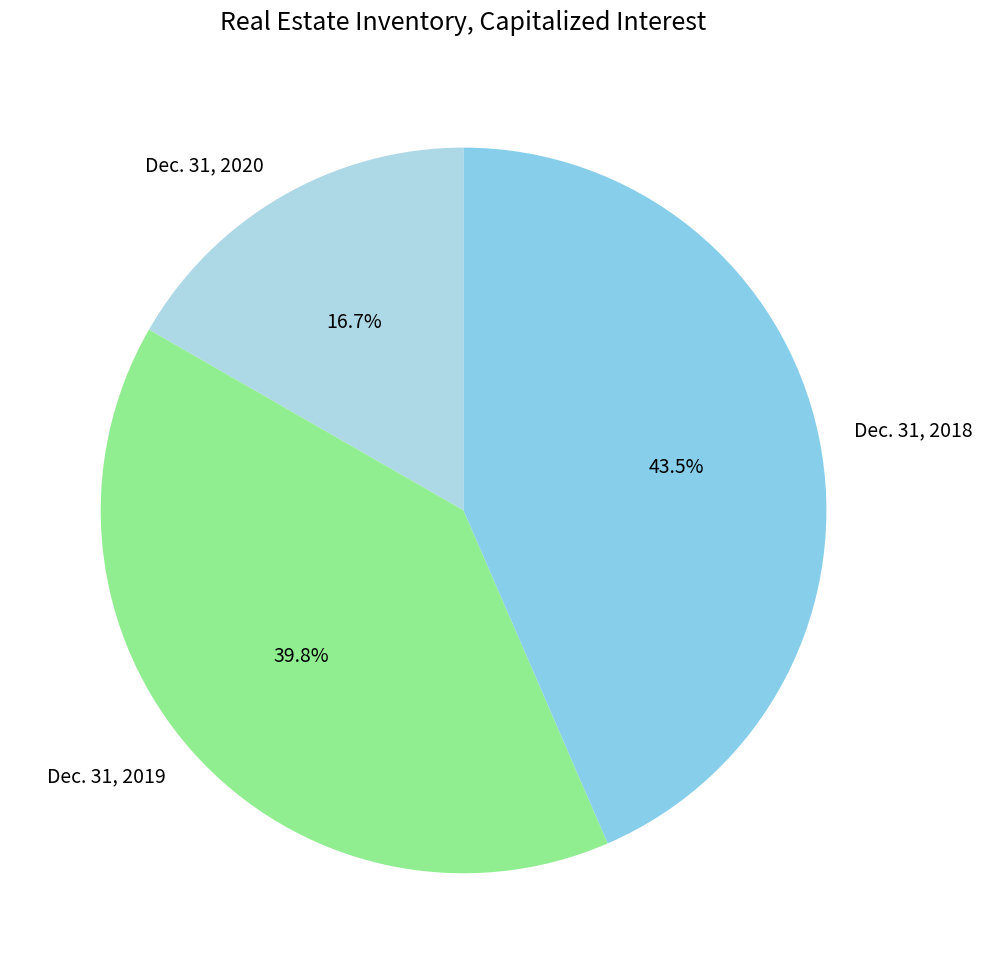

Rank the categories by value from lowest to highest.

Dec. 31, 2020, Dec. 31, 2019, Dec. 31, 2018